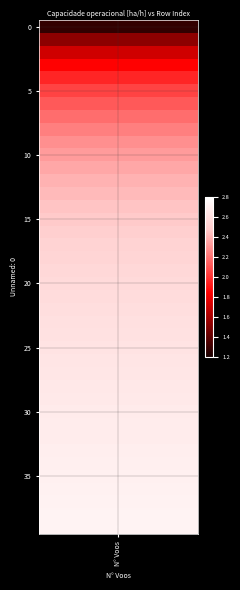

What is the range of Y values (max minus min)?

39